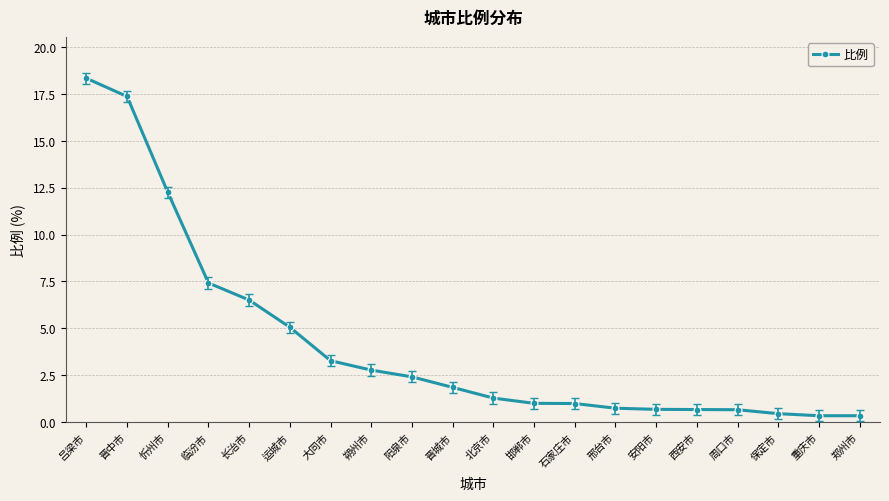

What is the approximate value at 周口市?

0.7